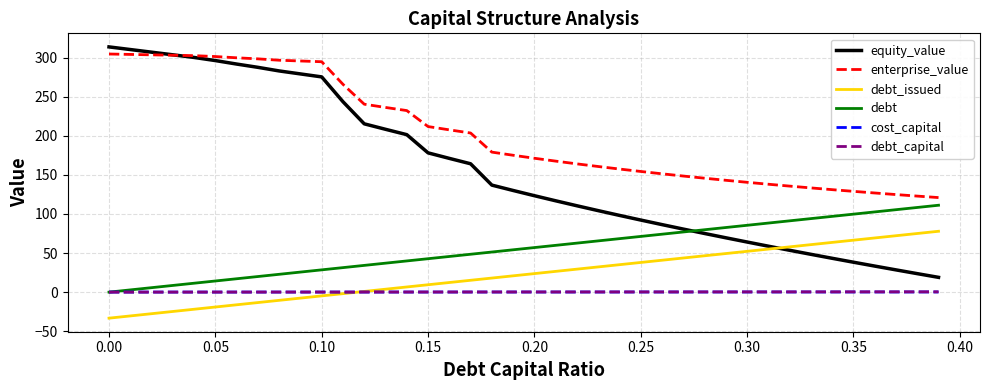

True or false: debt_issued and debt cross at least once.

False